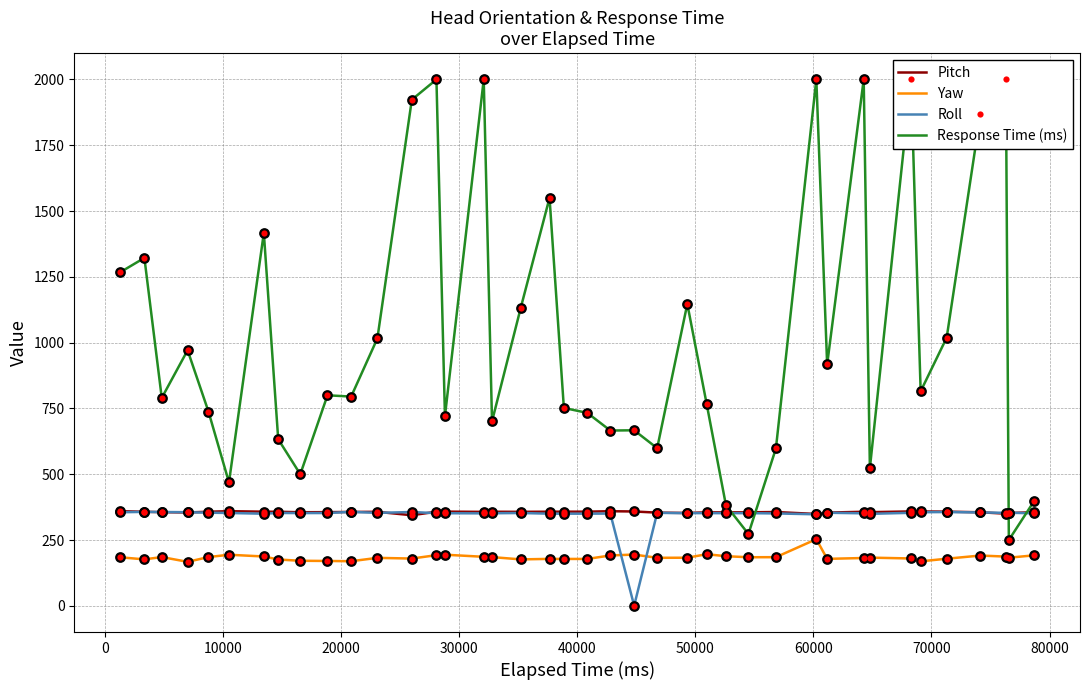

What is the highest value of the Roll series?

357.0